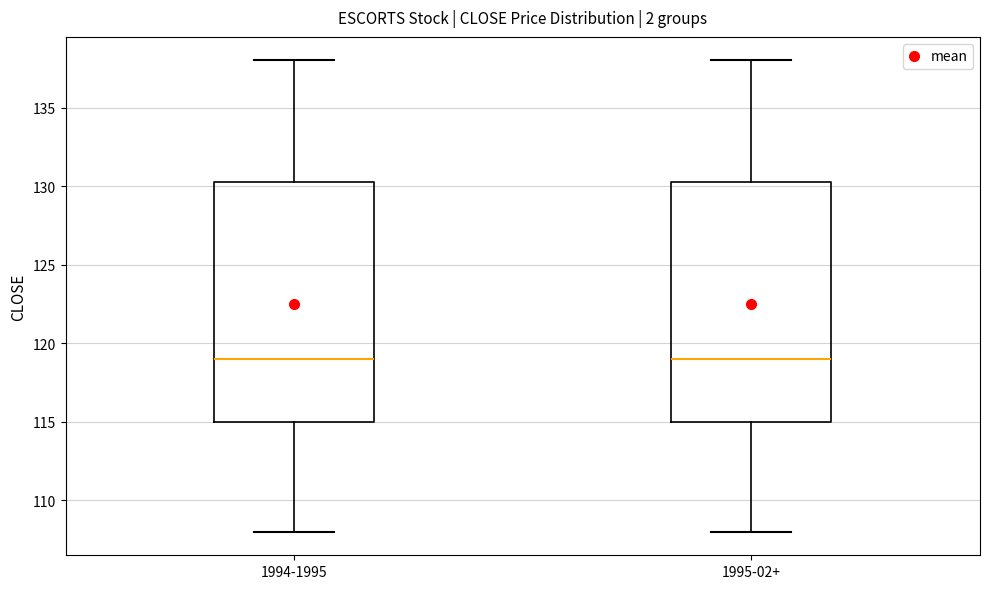

Reading left to right, transcribe this box plot: for each box, give where its median line is, the range the box spans, and where its two whiskers end, as read against the y-axis. The values are not printed on the chart, so give them approximately, as read against the axis.

1994-1995: median 119.0, box 115.0 to 130.5, whiskers 108.0 to 138.0
1995-02+: median 119.0, box 115.0 to 130.5, whiskers 108.0 to 138.0